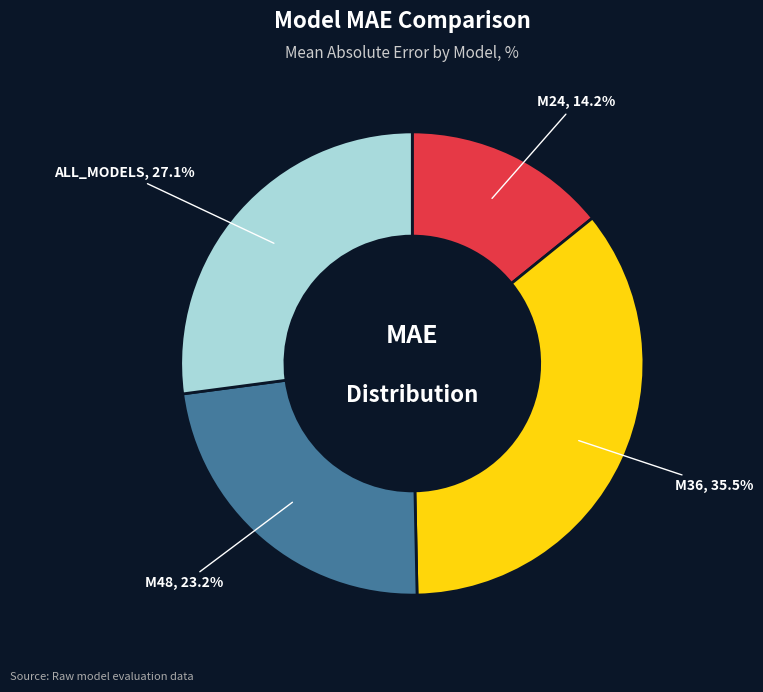

What percentage do M36 and ALL_MODELS together represent?

62.6%